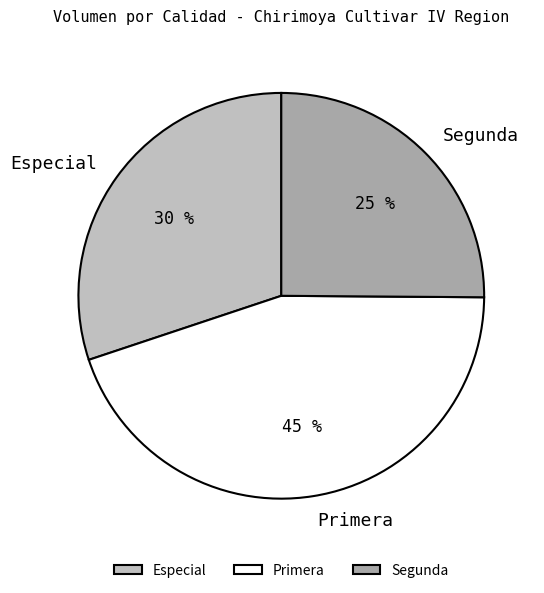

True or false: Primera accounts for 34% of the total.

False